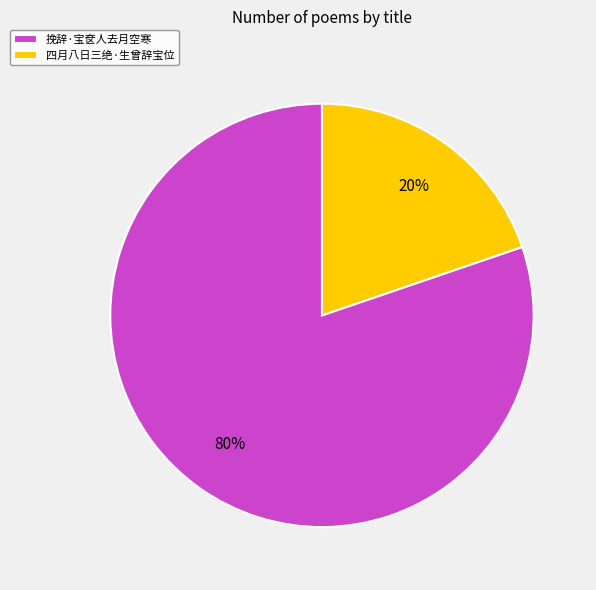

Do 挽辞·宝奁人去月空寒 and 四月八日三绝·生曾辞宝位 together represent more than half of the pie?

Yes